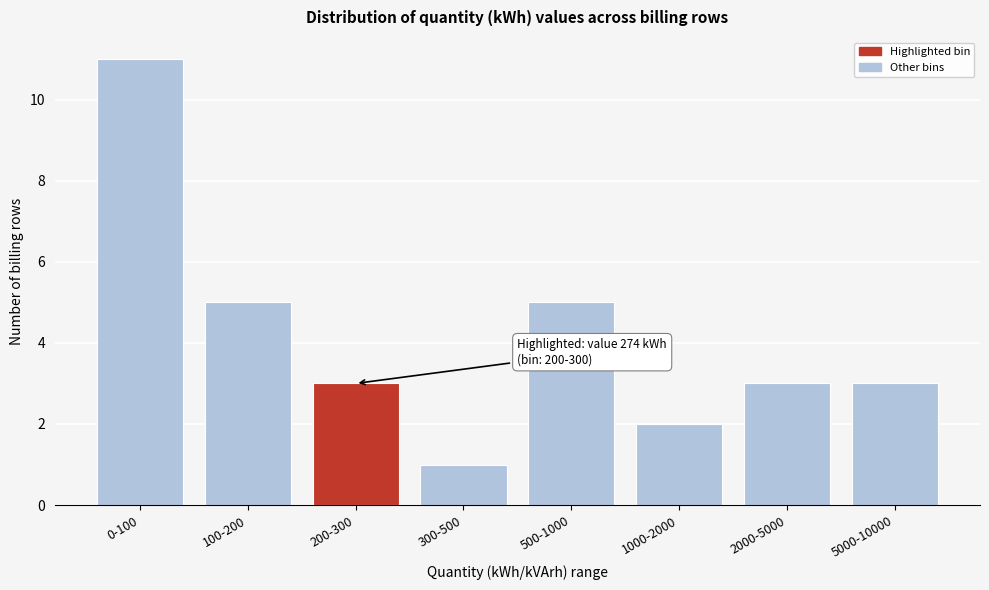

Reading right to left, transcribe all the data shown in this chart.

5000-10000=3	2000-5000=3	1000-2000=2	500-1000=5	300-500=1	200-300=3	100-200=5	0-100=11